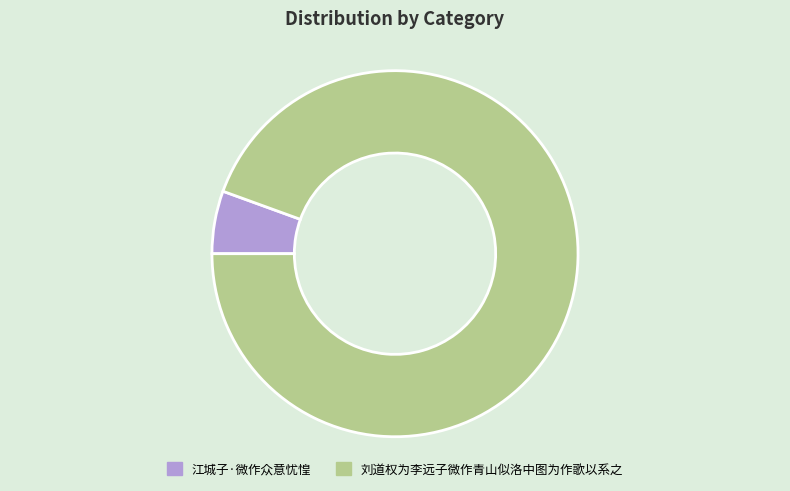

How many slices are in this pie chart?

2